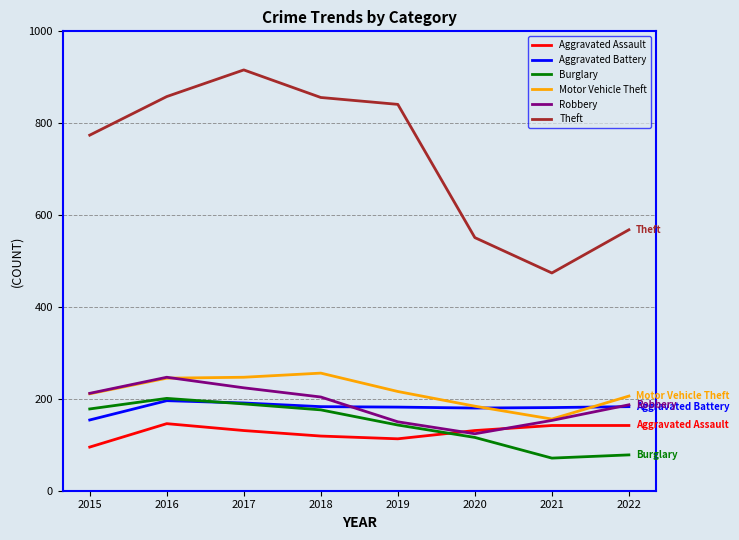

Which series changed the most between 2021 and 2022?

Theft